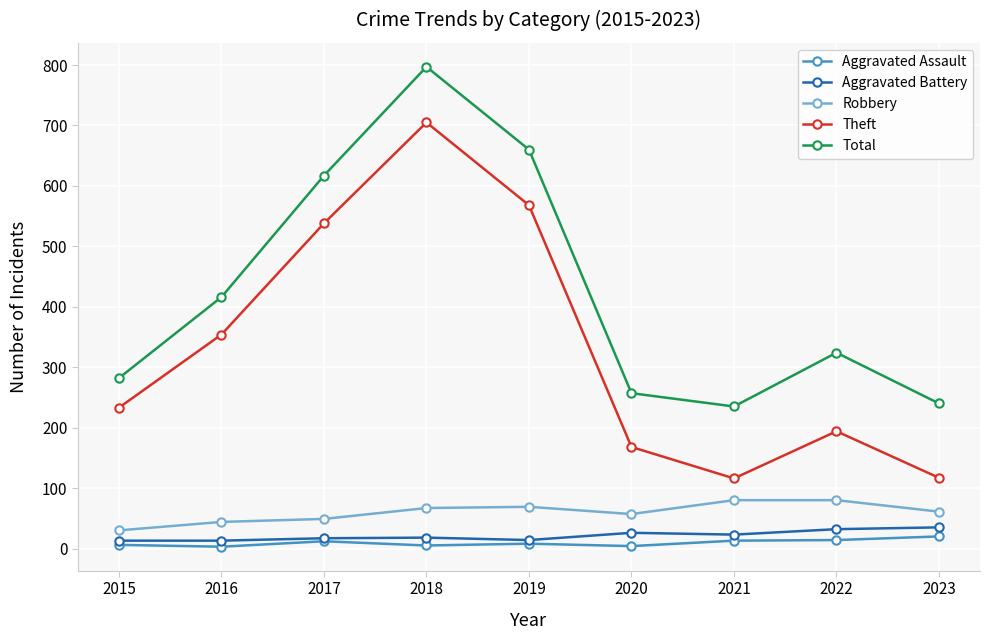

Is the value of Theft at 2020 greater than the value of Aggravated Assault at 2018?

Yes